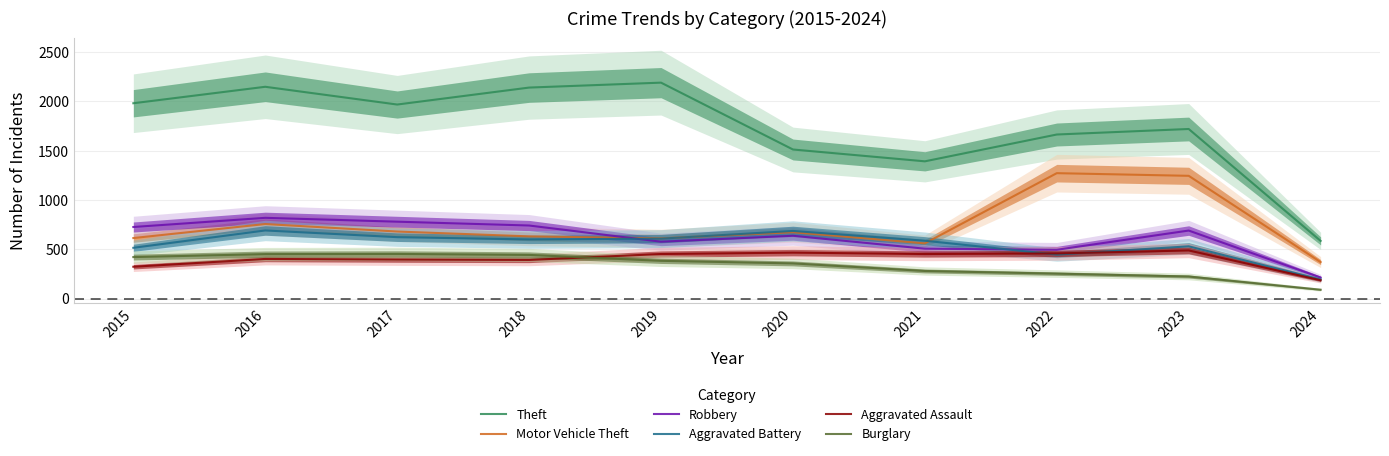

Where do Aggravated Assault and Aggravated Battery first cross each other?

2021 and 2022